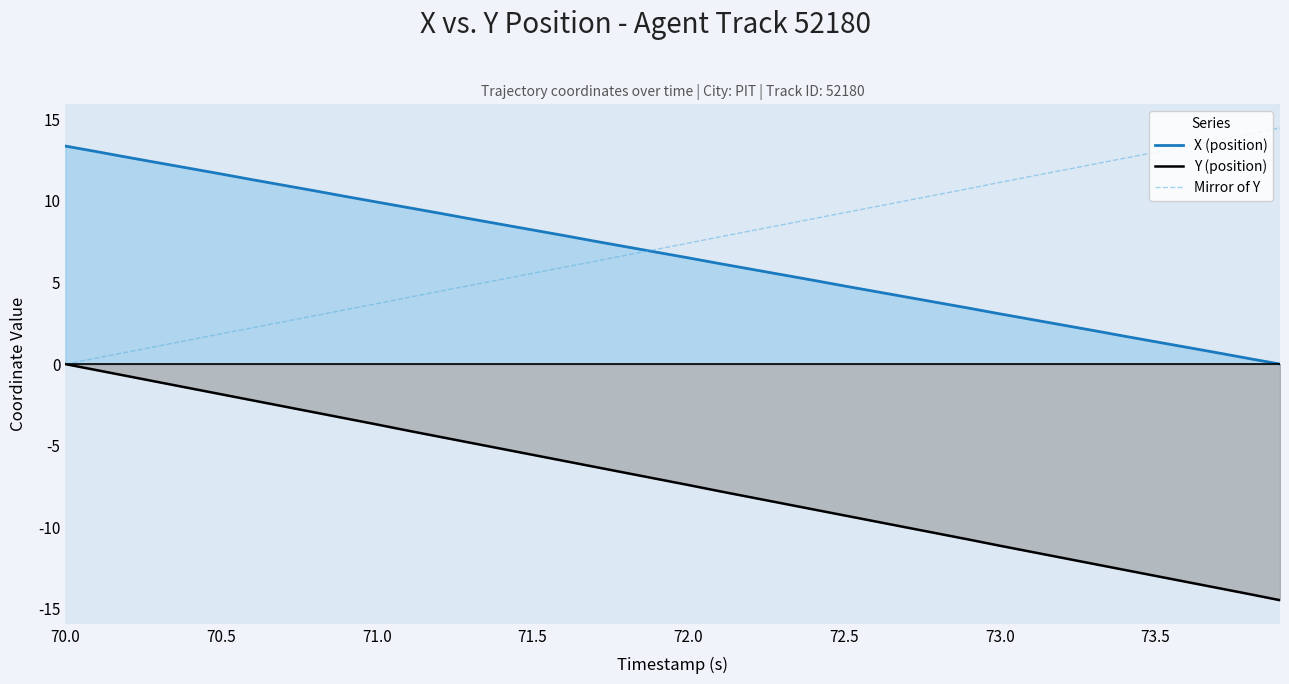

What is the minimum value for Y (position)?

-14.5